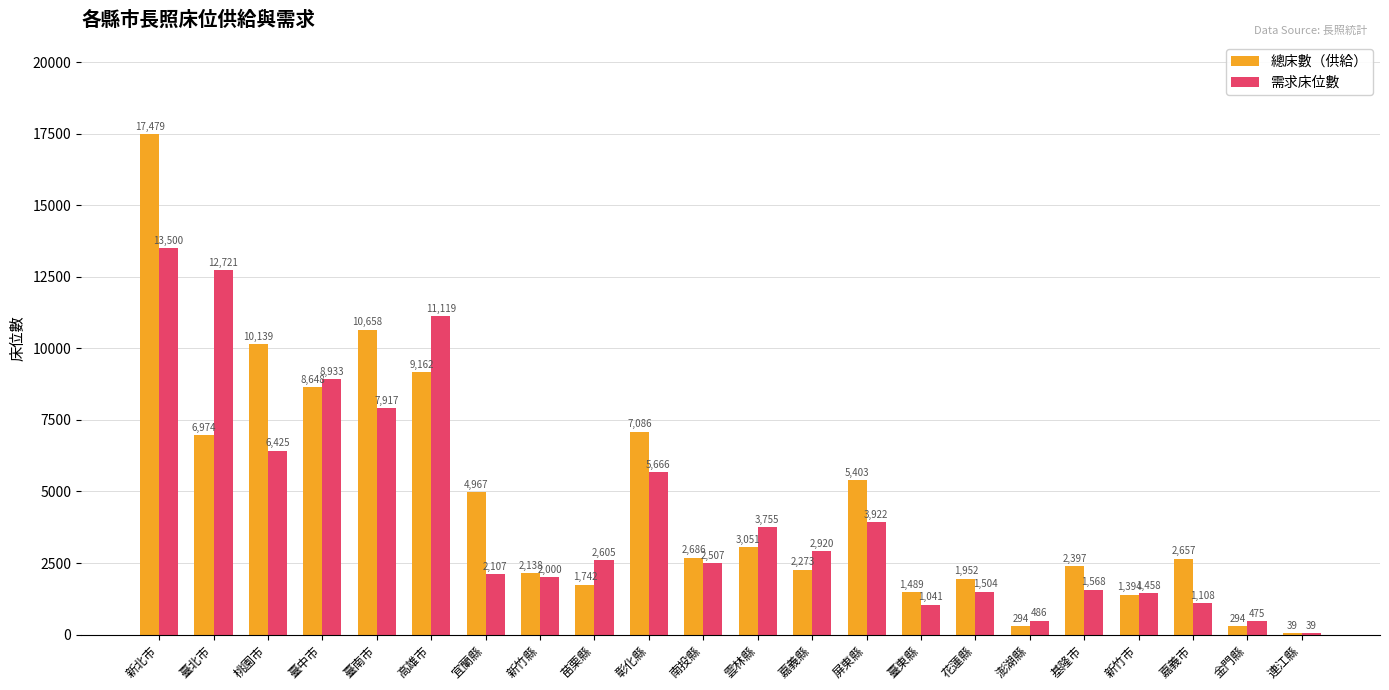

Is the value of 總床數（供給） at 新竹市 greater than the value of 需求床位數 at 桃園市?

No